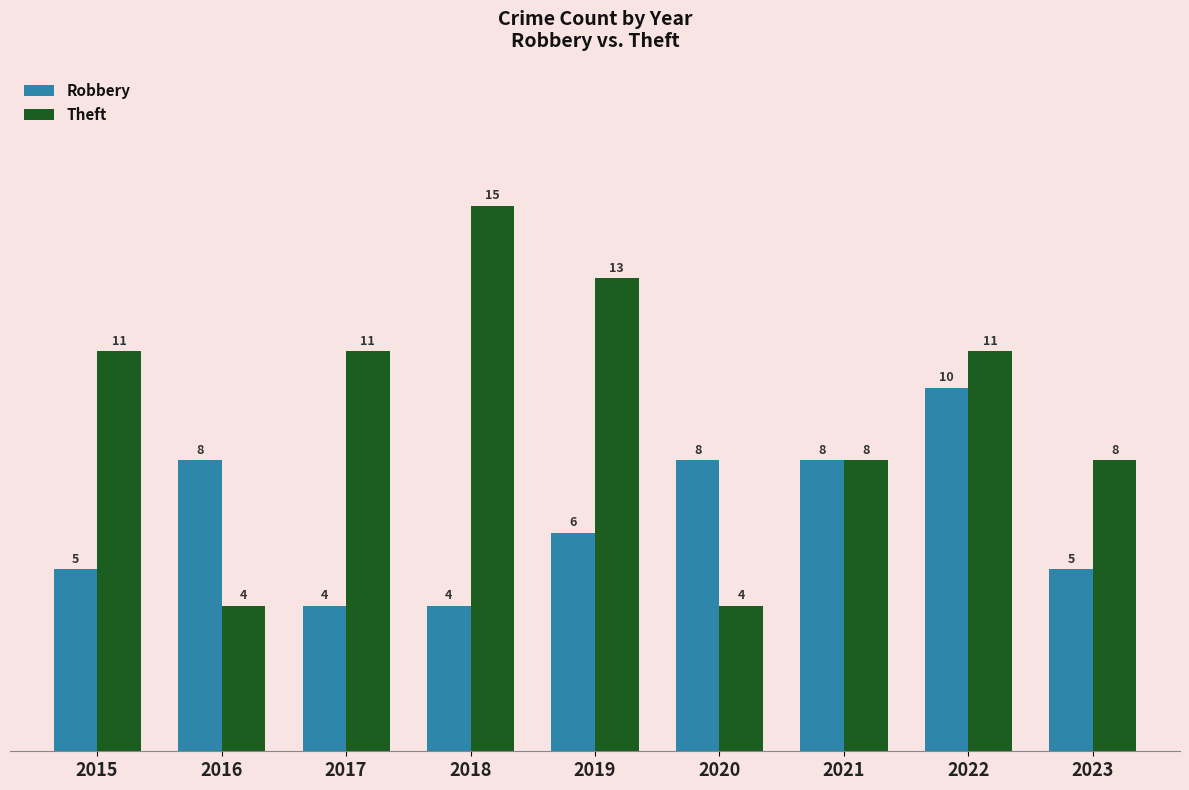

What is the greatest value displayed?

15